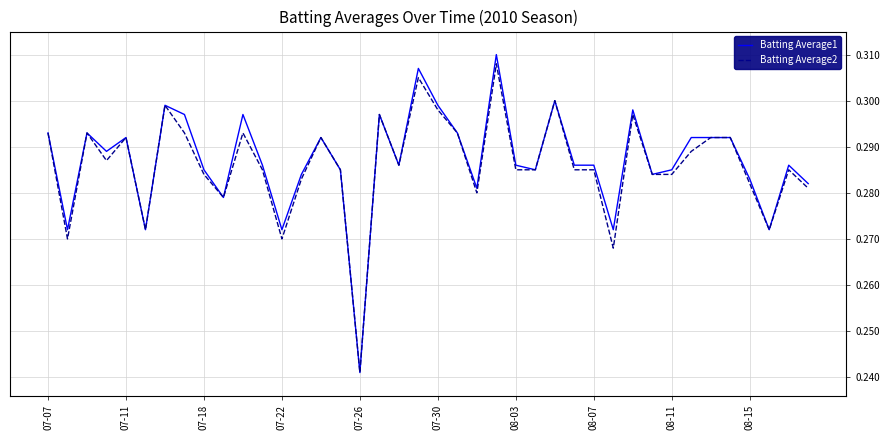

Which series has the widest spread of values?

Batting Average1